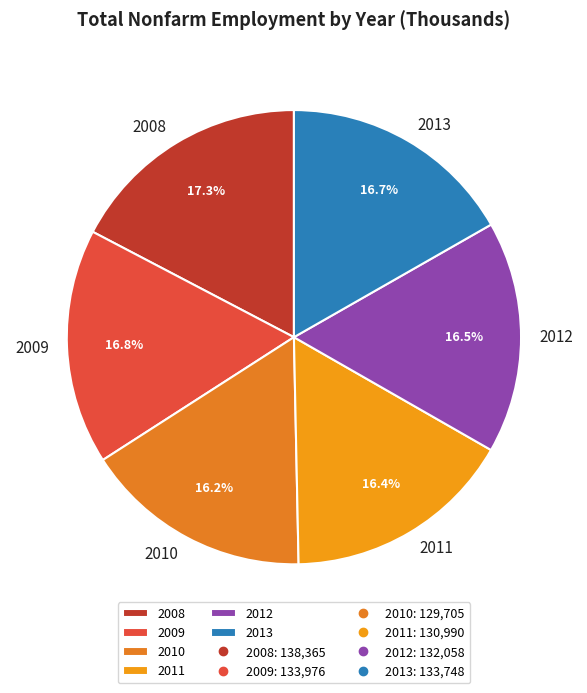

To the nearest percent, what is the combined percentage of 2012 and 2010?

33%